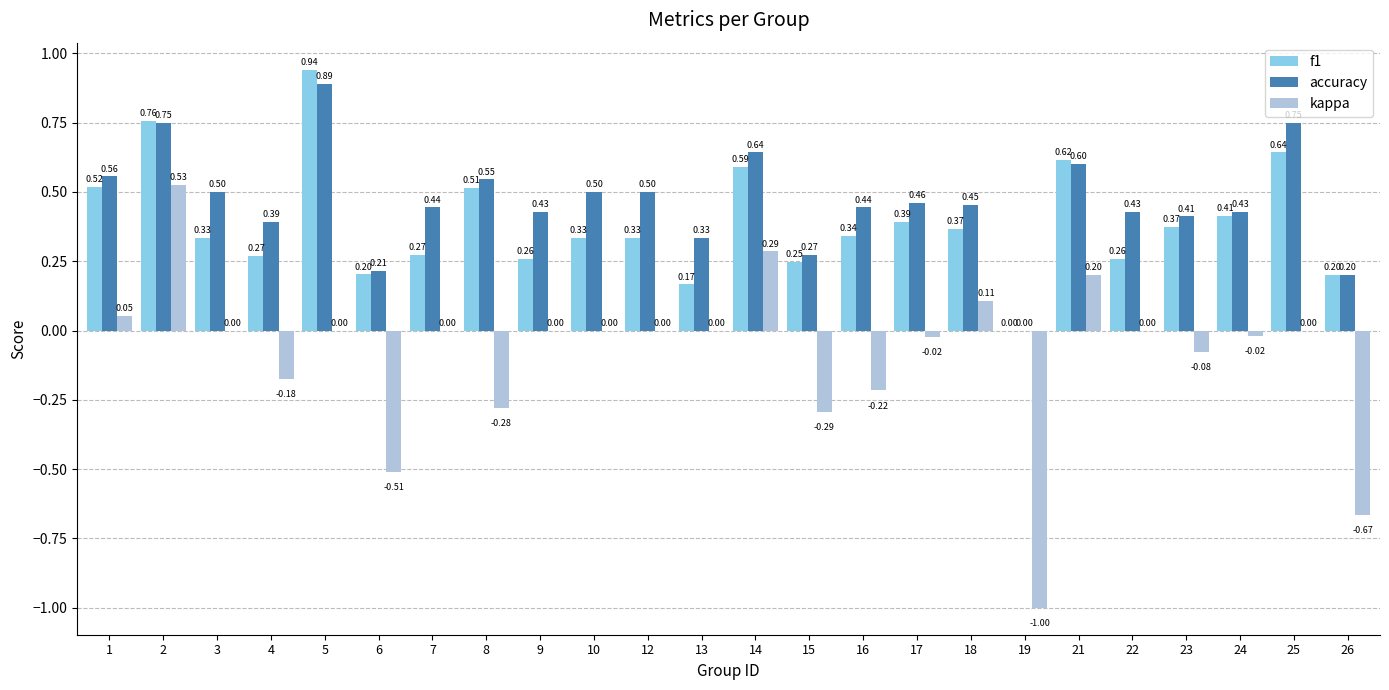

The value of kappa at 25 is 0.0. True or false?

True